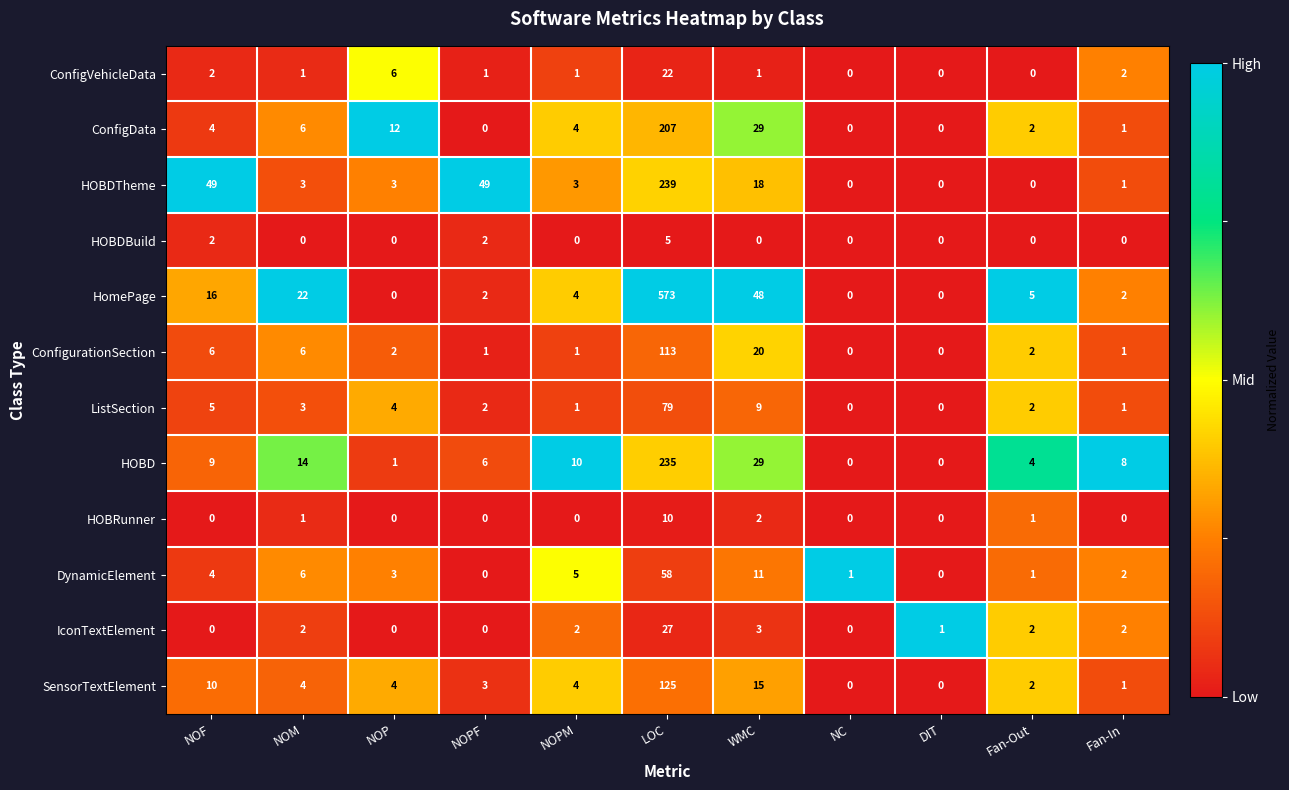

Between NOP and NOPM, which series saw the biggest shift?

HOBD